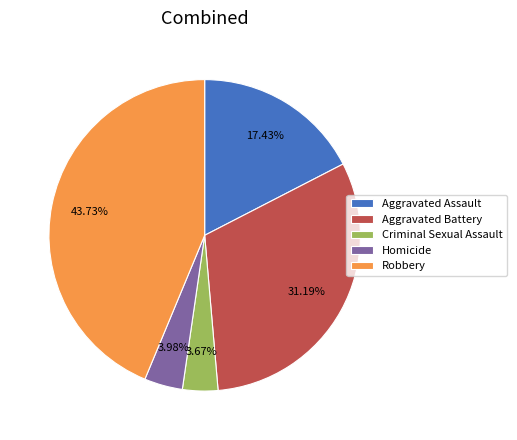

To the nearest percent, what is the difference between the largest and smallest slice percentages?

40%